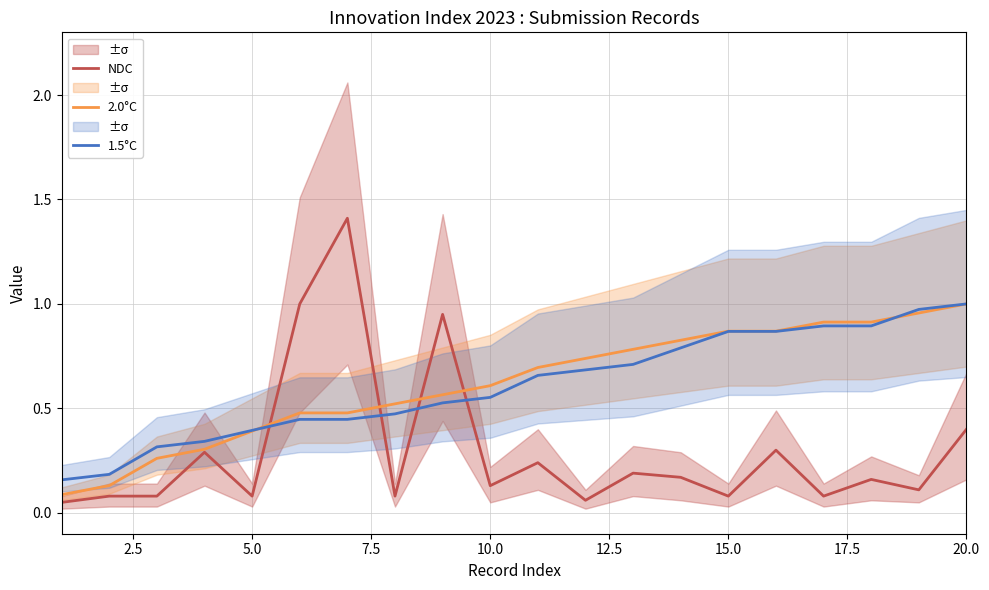

The 2.0°C series shows 1.4 at 20.0. True or false?

False